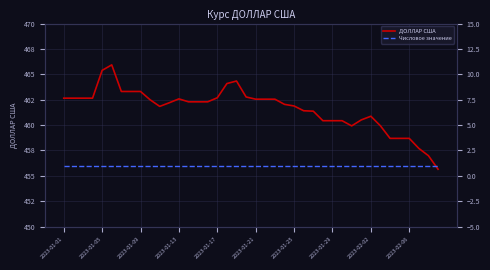

Rank the series by their average value, from lowest to highest.

Числовое значение, ДОЛЛАР США